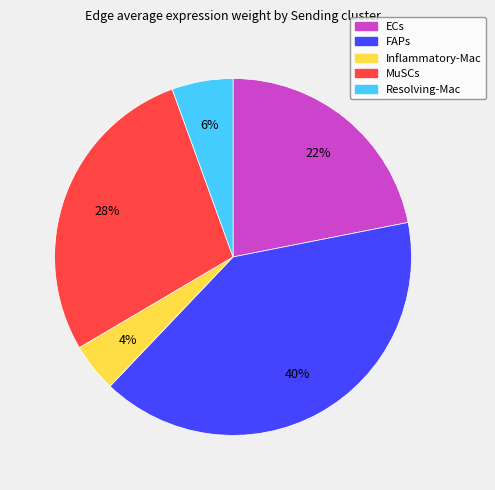

Which slice is the smallest?

Inflammatory-Mac